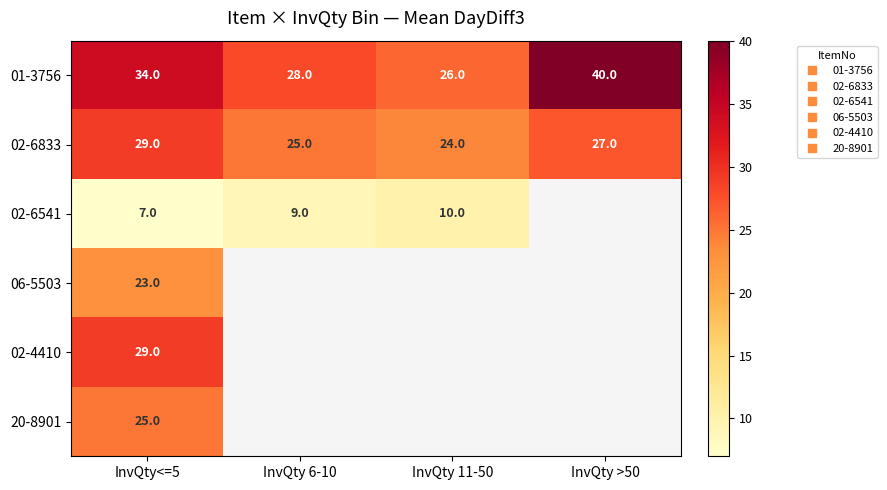

At which category is the sum across all series the highest?

InvQty<=5